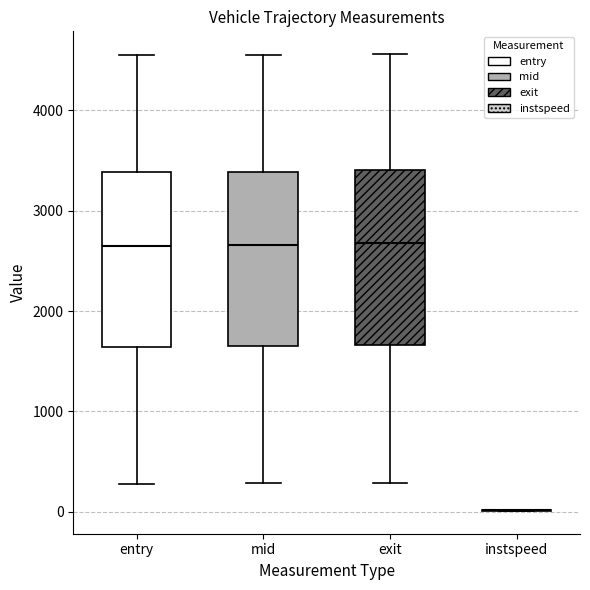

Reading left to right, read every box against the y-axis: the position of its median line, the range the box covers, and the ends of its whiskers. The values are not printed on the chart, so give them approximately, as read against the axis.

entry: median 2700, box 1600 to 3400, whiskers 300 to 4500
mid: median 2700, box 1700 to 3400, whiskers 300 to 4600
exit: median 2700, box 1700 to 3400, whiskers 300 to 4600
instspeed: box collapsed to a line at 0, whiskers 0 to 0